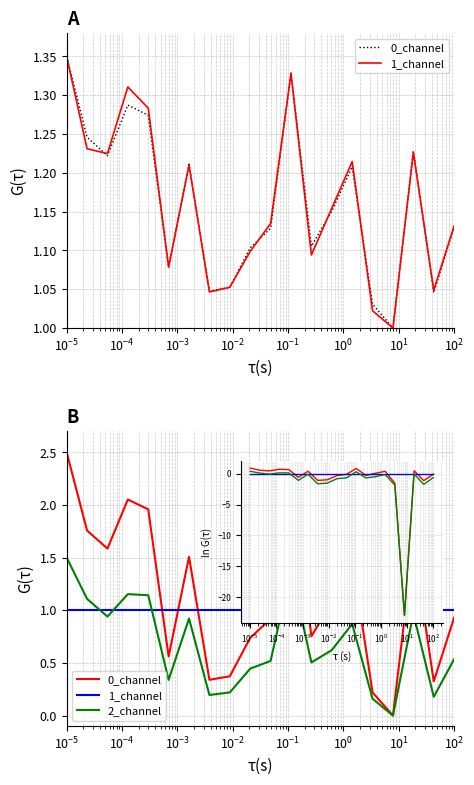

What are all the series names shown in the legend?

0_channel, 1_channel, 2_channel